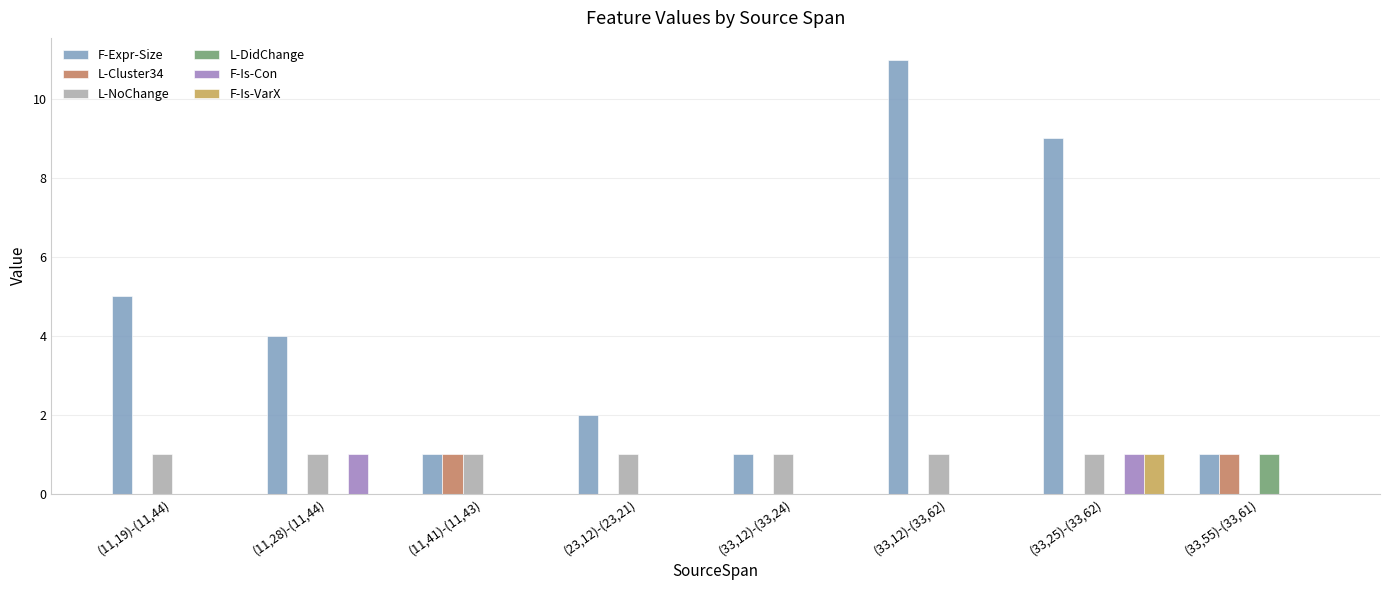

Which series changed the most between (23,12)-(23,21) and (33,12)-(33,24)?

F-Expr-Size